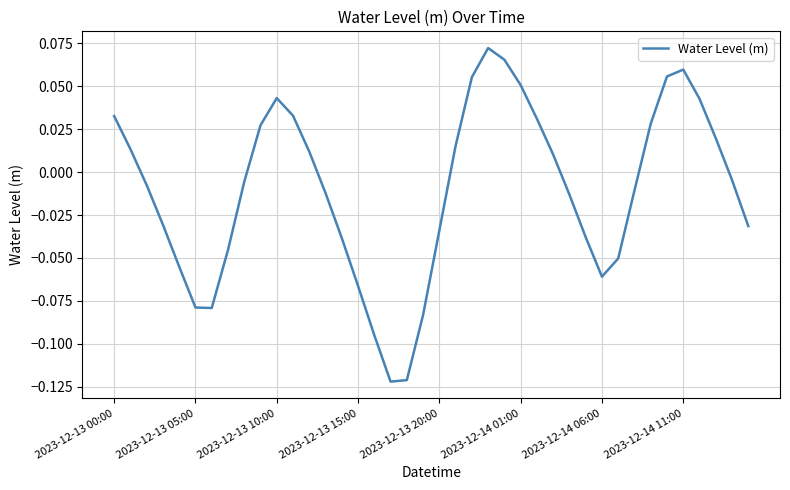

How many positive values are there?

18